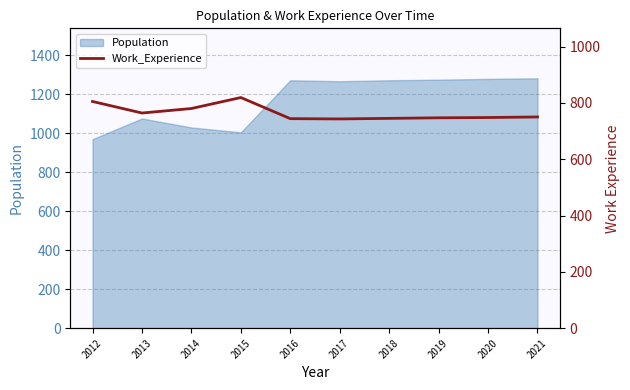

What is the sum of all values?

7645